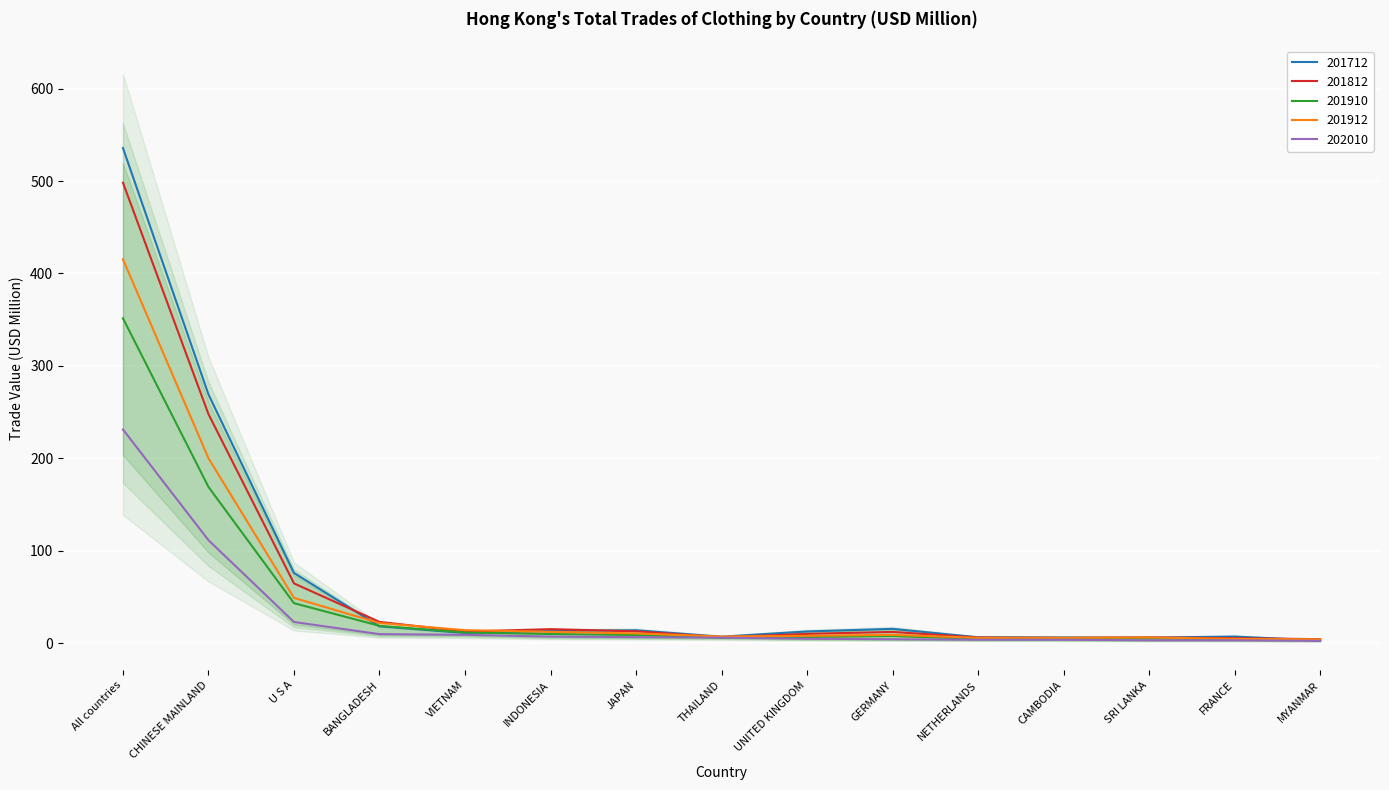

What is the average value of the 201812 series?

62.1